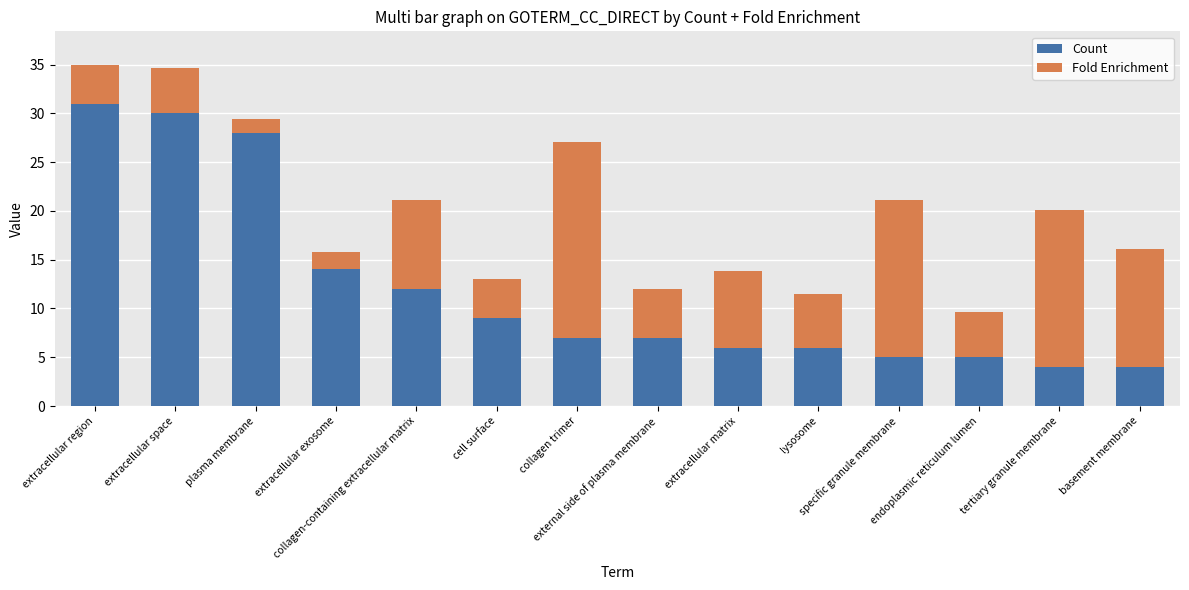

How many bars are there in total?

14